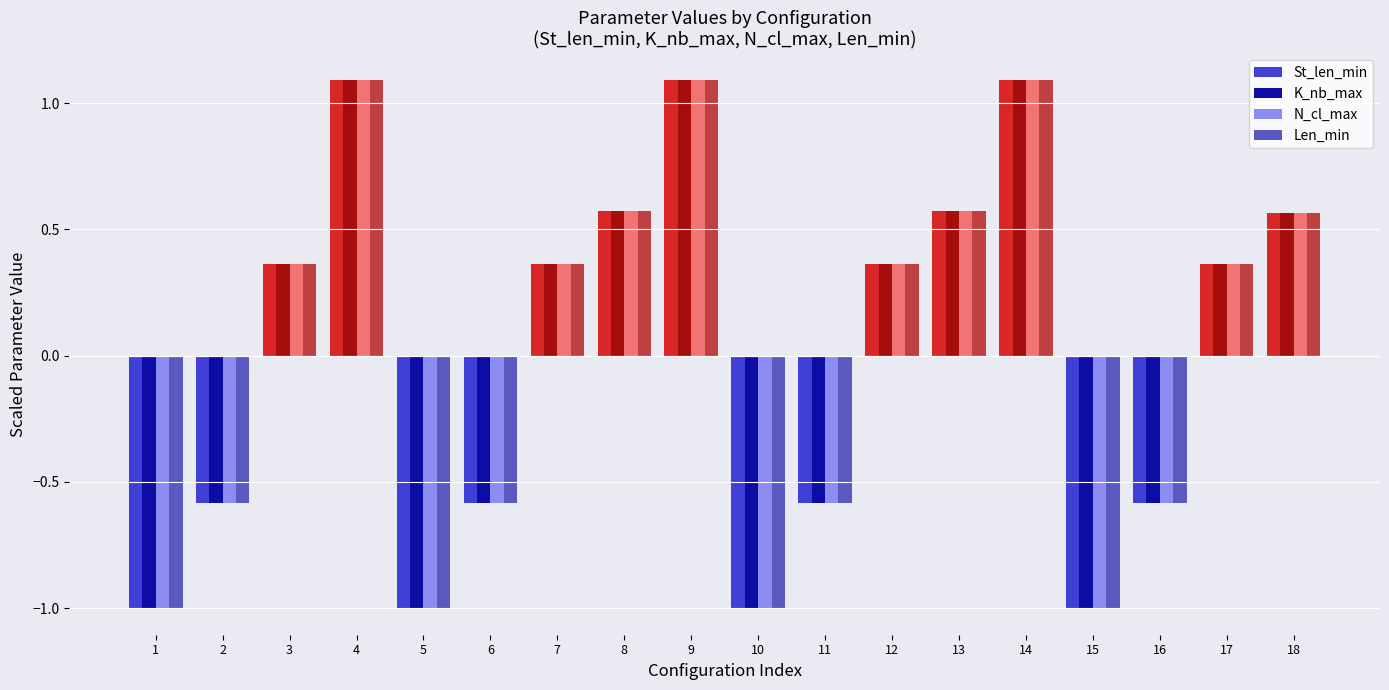

The K_nb_max series shows -1.0 at 10. True or false?

True